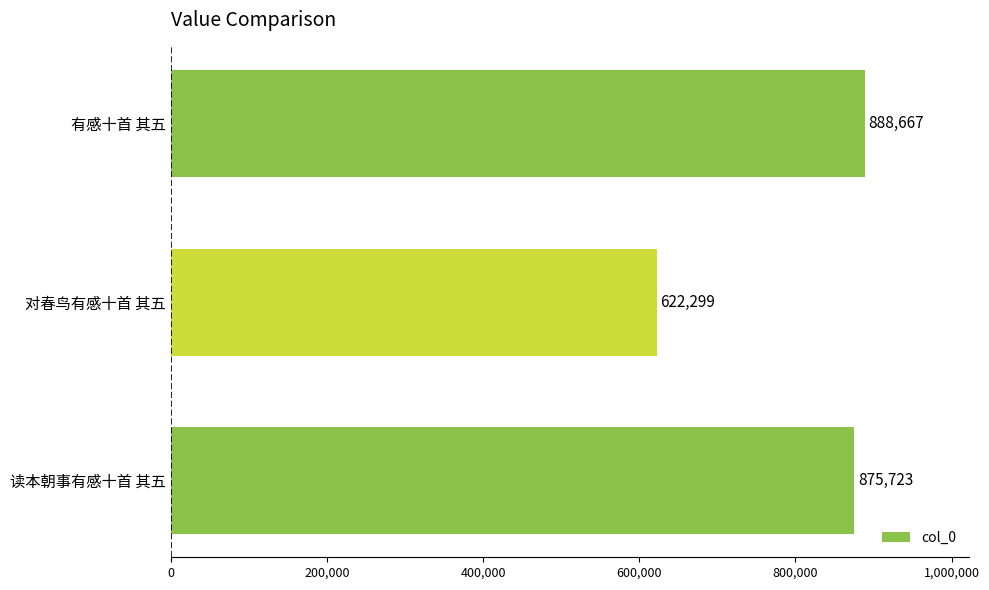

What is the sum of all values?

2386689